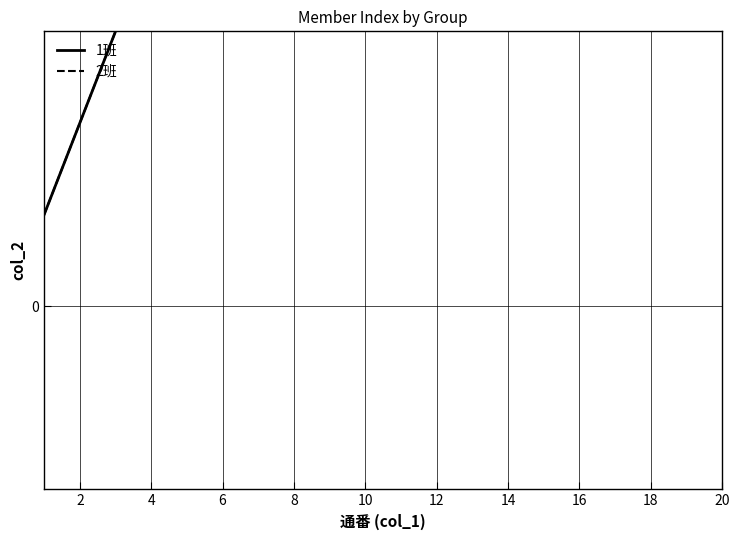

At which label does 1班 first exceed 11?

12